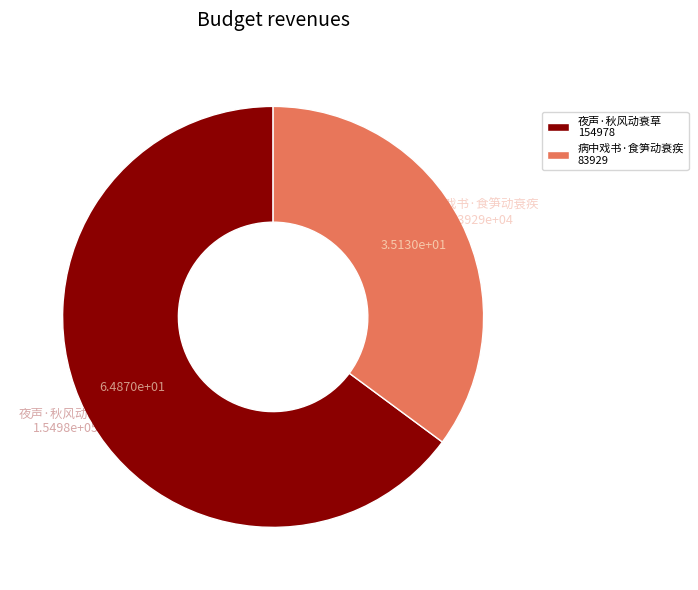

The 夜声·秋风动衰草 slice represents 80% of the pie. True or false?

False